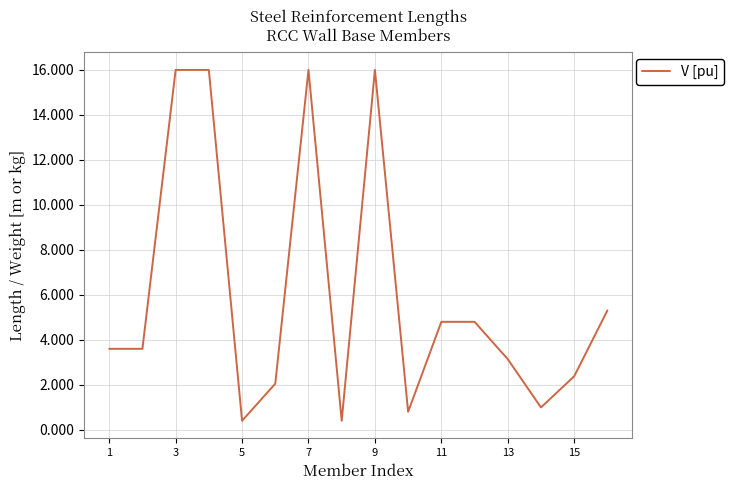

What is the smallest value displayed?

0.4